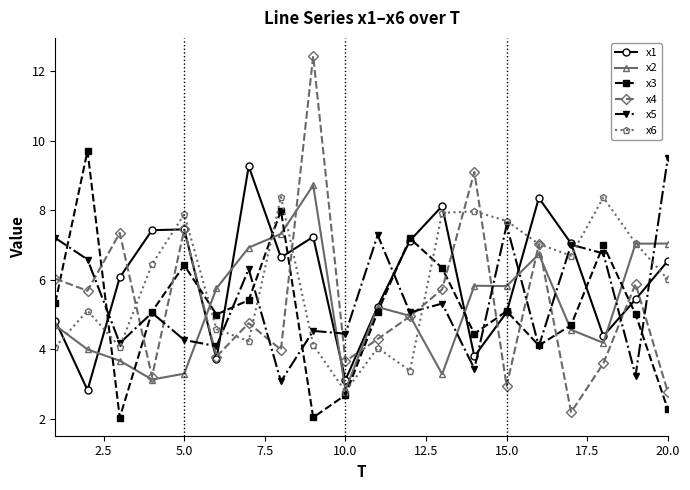

What is the maximum value shown in the chart?

12.4